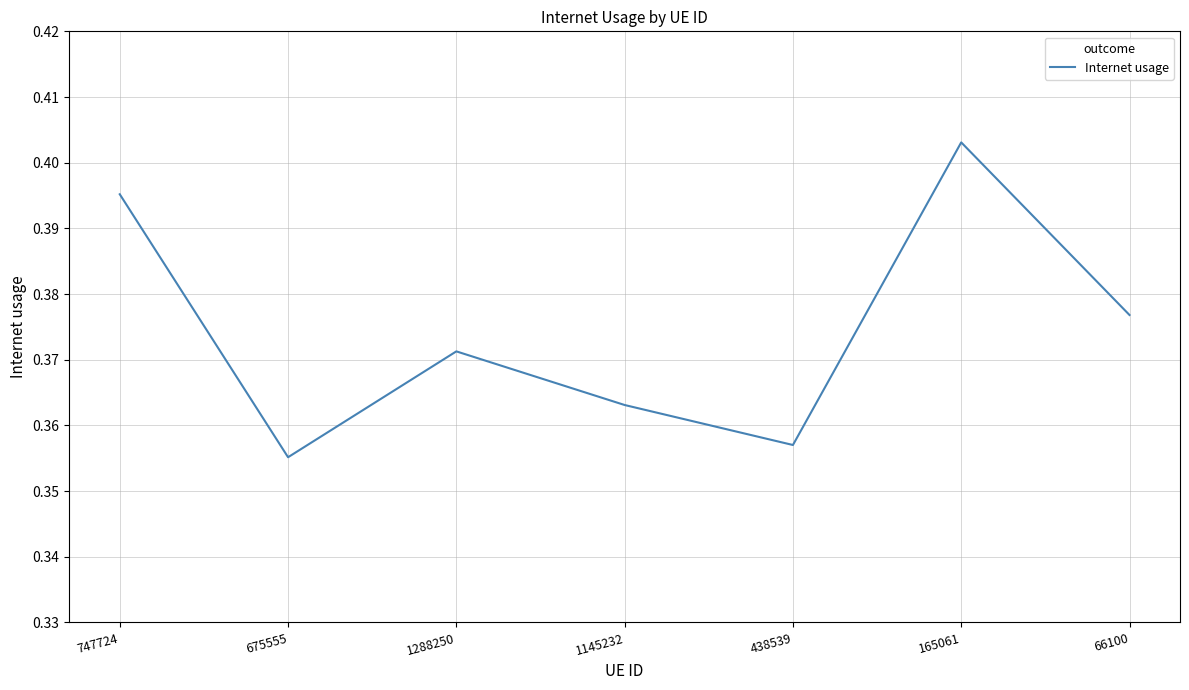

At which label is the value closest to 0?

675555